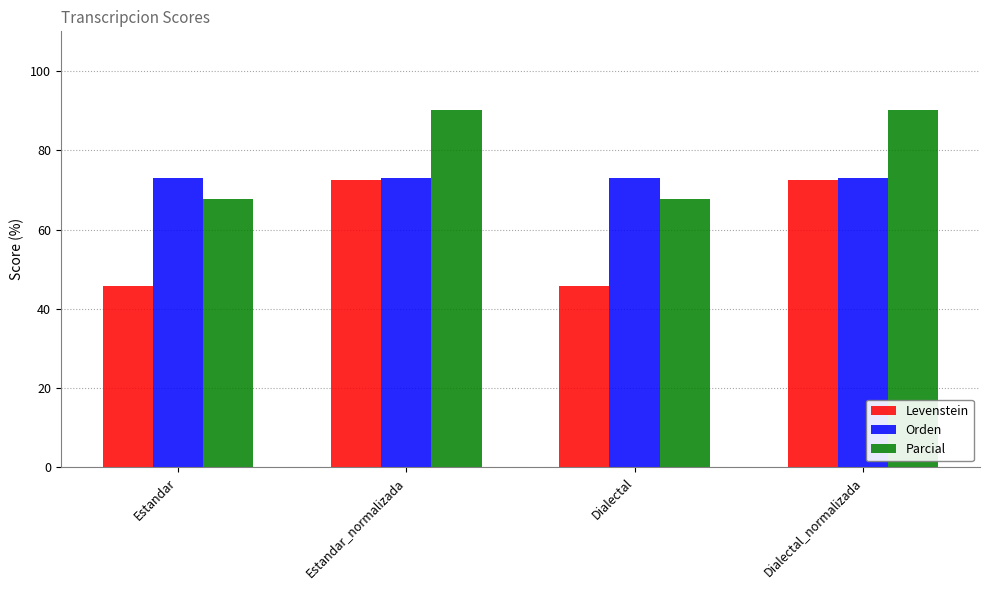

Which series has the largest total across all categories?

Parcial